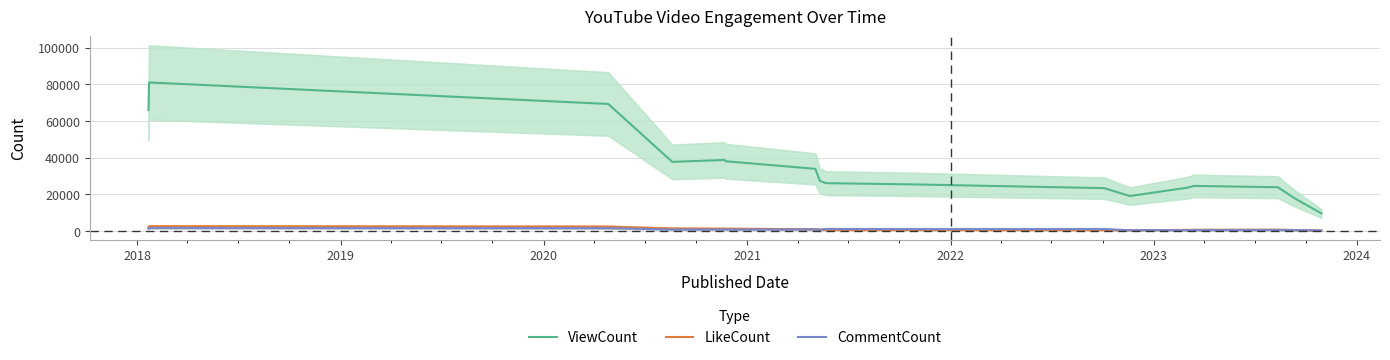

True or false: CommentCount and ViewCount intersect in this chart.

False